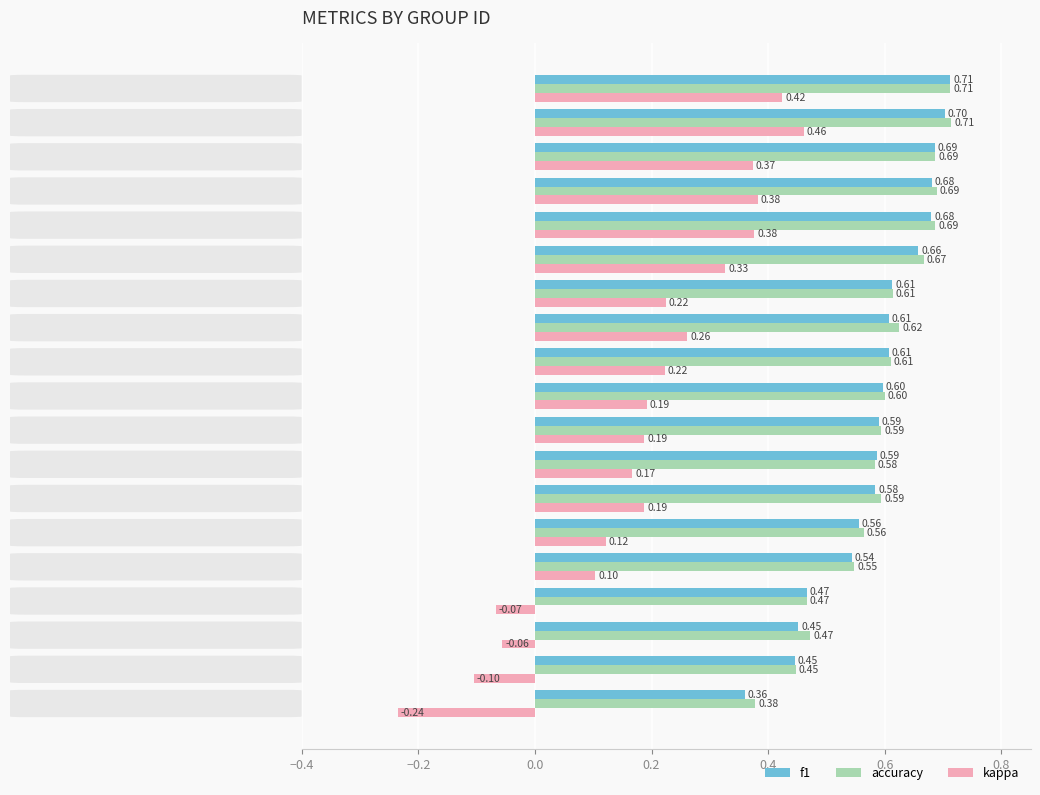

At how many categories does at least one series exceed 0?

19